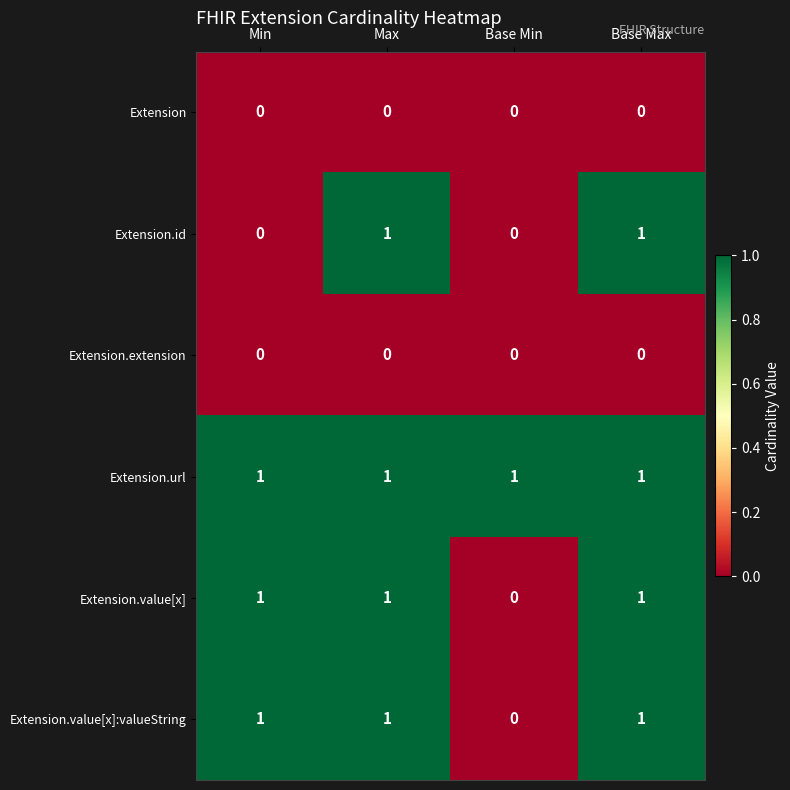

What is the total value across all series at Max?

4